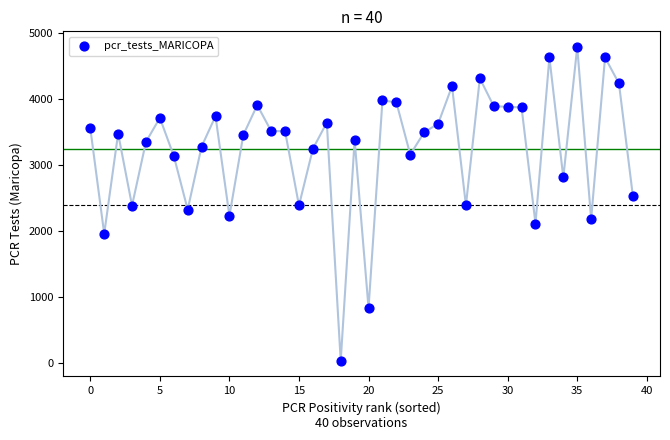

What is the range of Y values (max minus min)?

4742